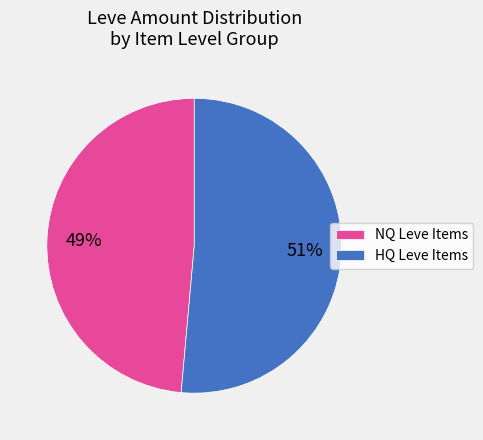

Which category has the smallest portion of the pie?

NQ Leve Items